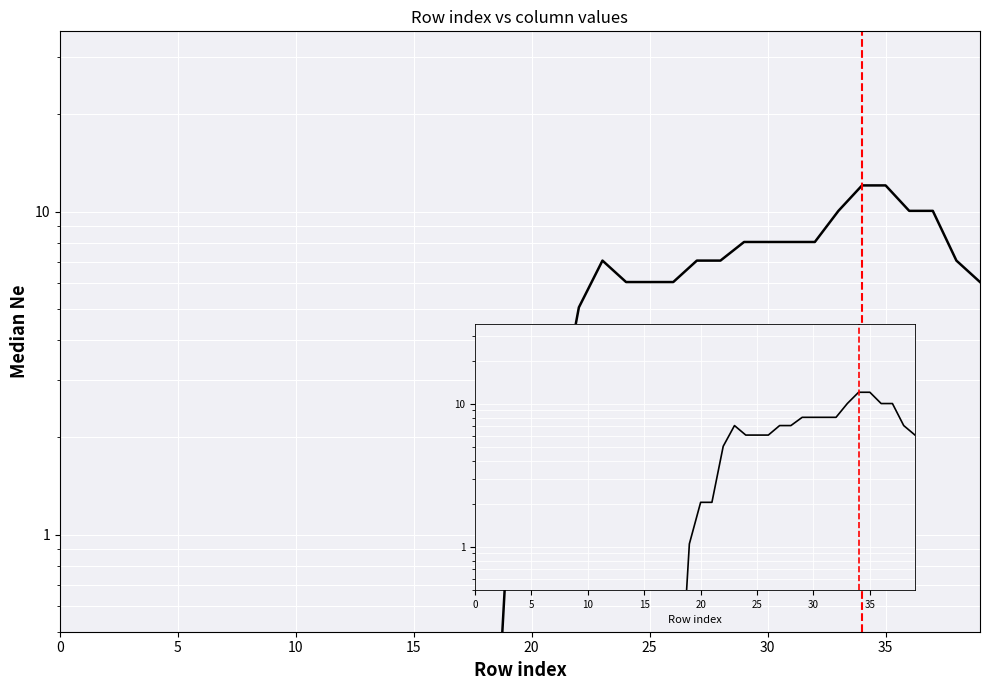

True or false: there are more than 0 points higher than both neighbors.

True